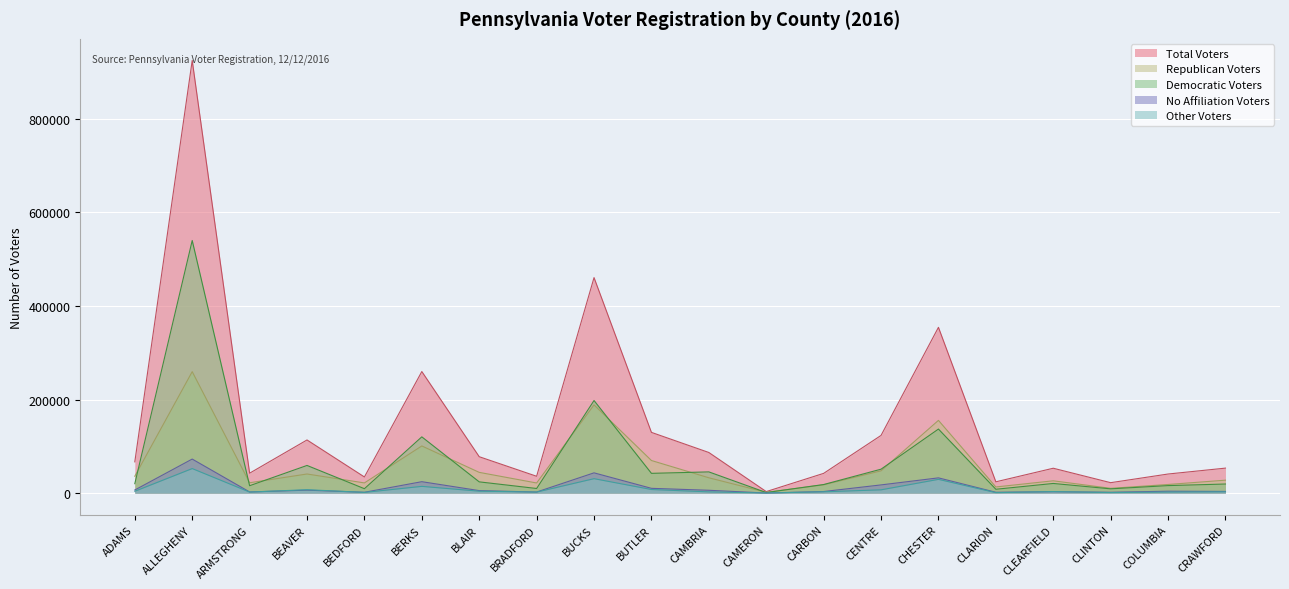

Does the chart display data point markers on the line(s)?

No